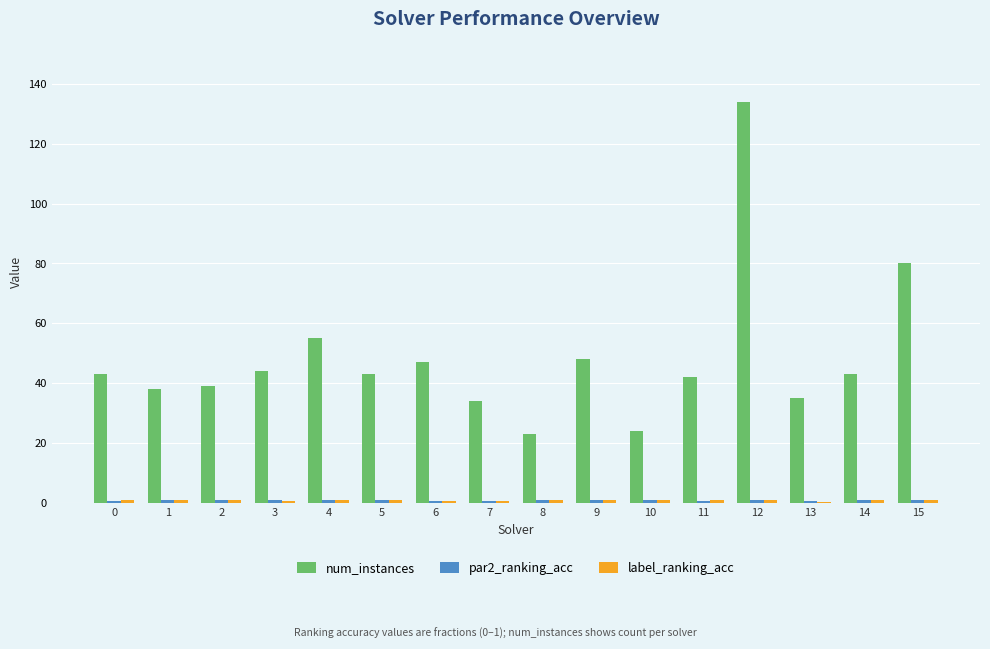

Count the number of categories in the chart.

16